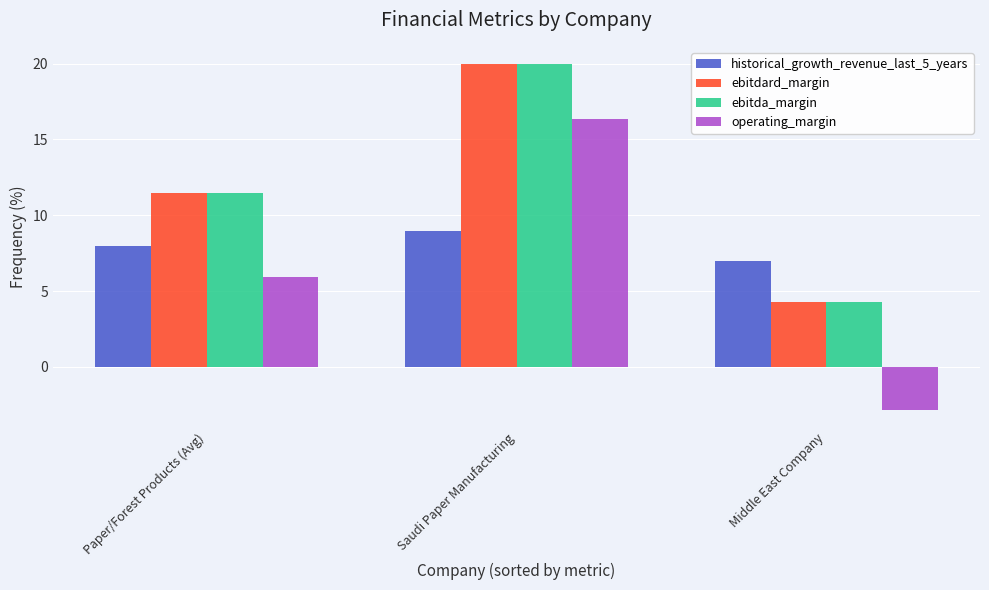

List the labels in order of ebitdard_margin value, largest first.

Saudi Paper Manufacturing, Paper/Forest Products (Avg), Middle East Company